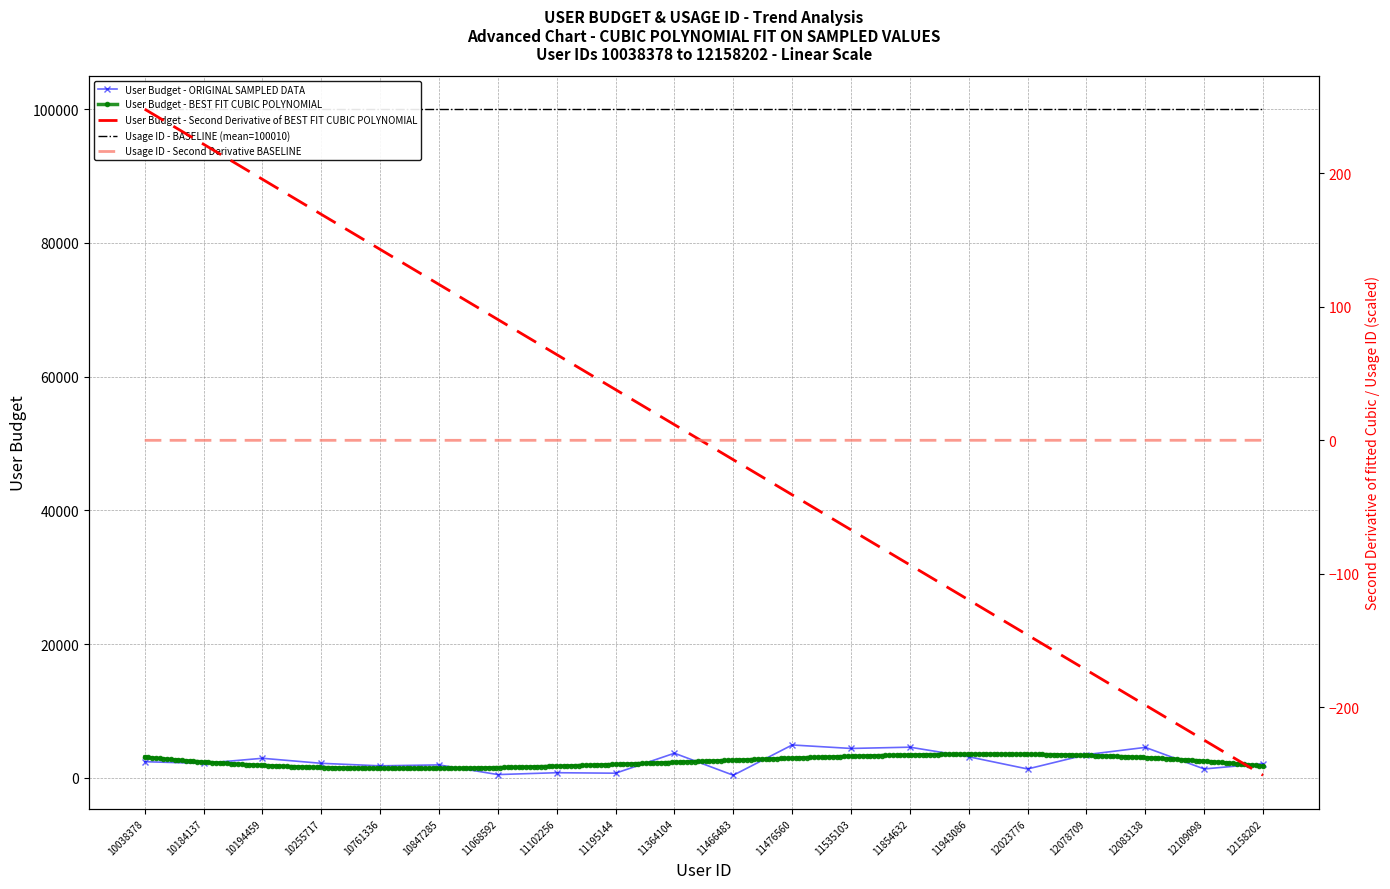

What is the change in value from 11102256 to 11854632?

+3820